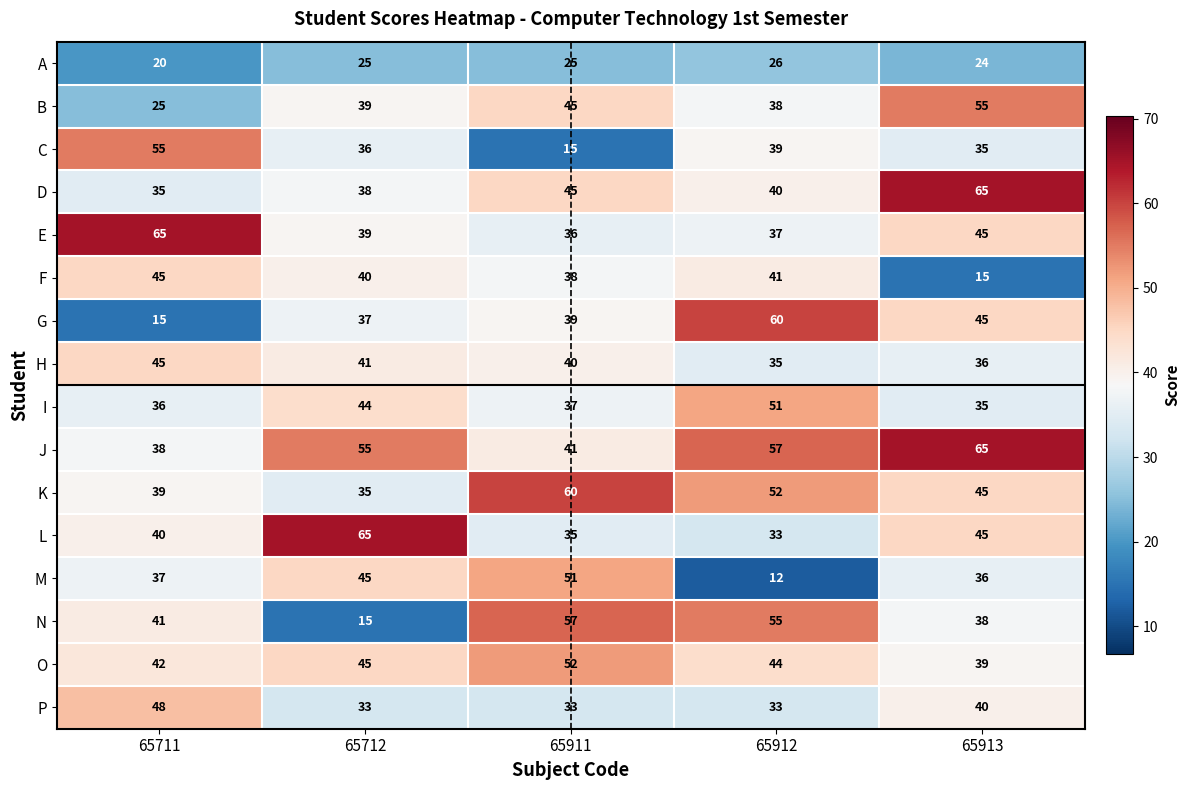

Count the H values in the range 36 to 41.

3